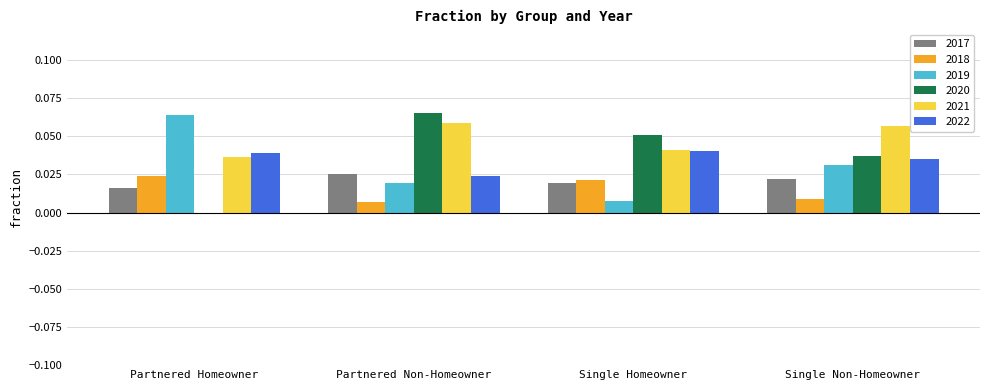

What is the sum of all 2021 values?

0.2